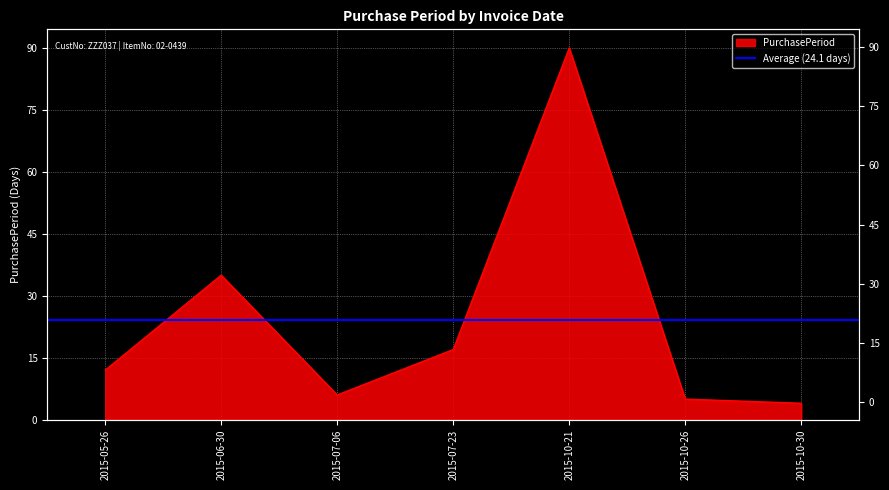

Which has a higher value, 2015-10-21 or 2015-07-23?

2015-10-21